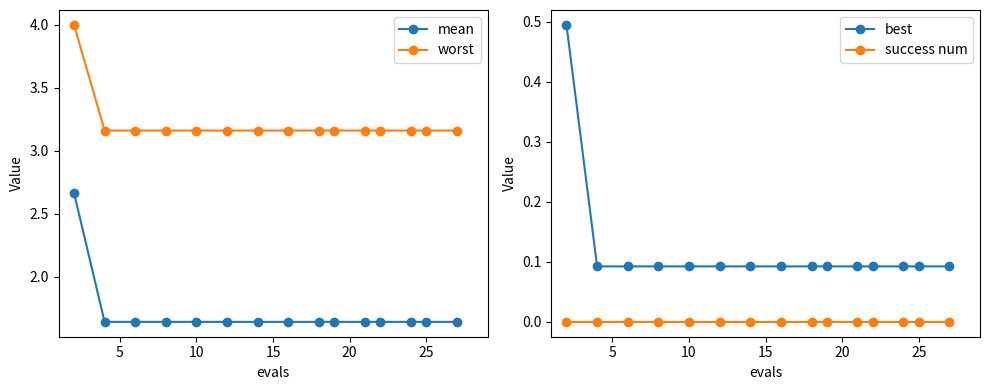

True or false: success num and best cross at least once.

False